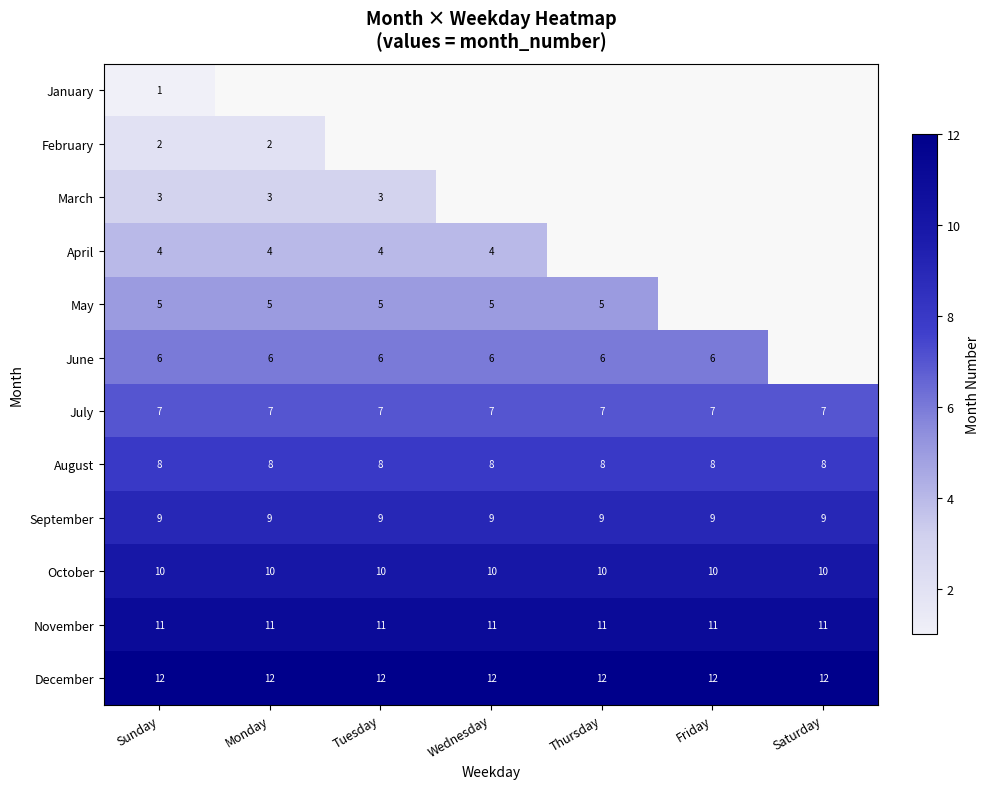

What is the smallest value displayed?

1.0